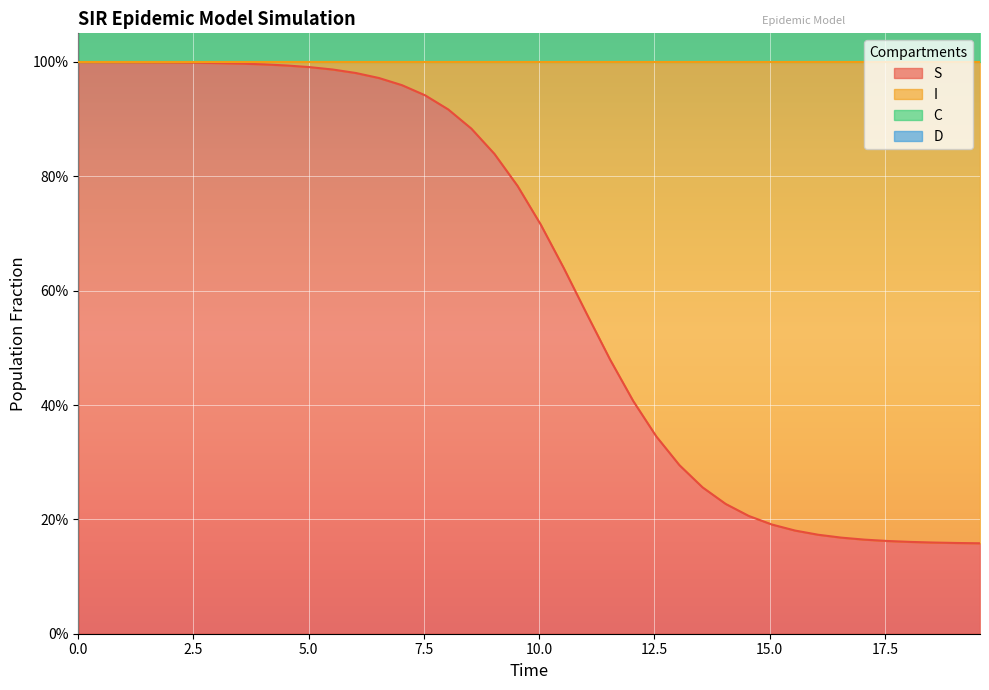

Which series has the largest total across all categories?

C